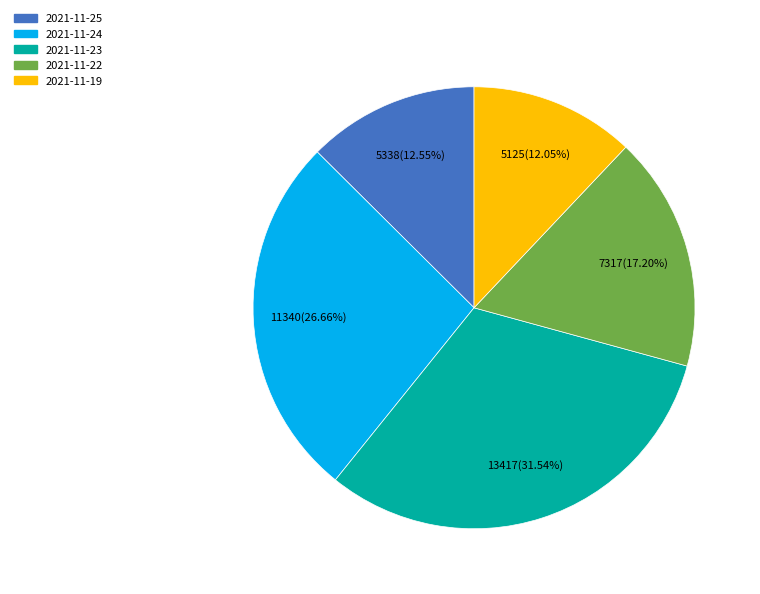

Rank the categories by value from lowest to highest.

2021-11-19, 2021-11-25, 2021-11-22, 2021-11-24, 2021-11-23